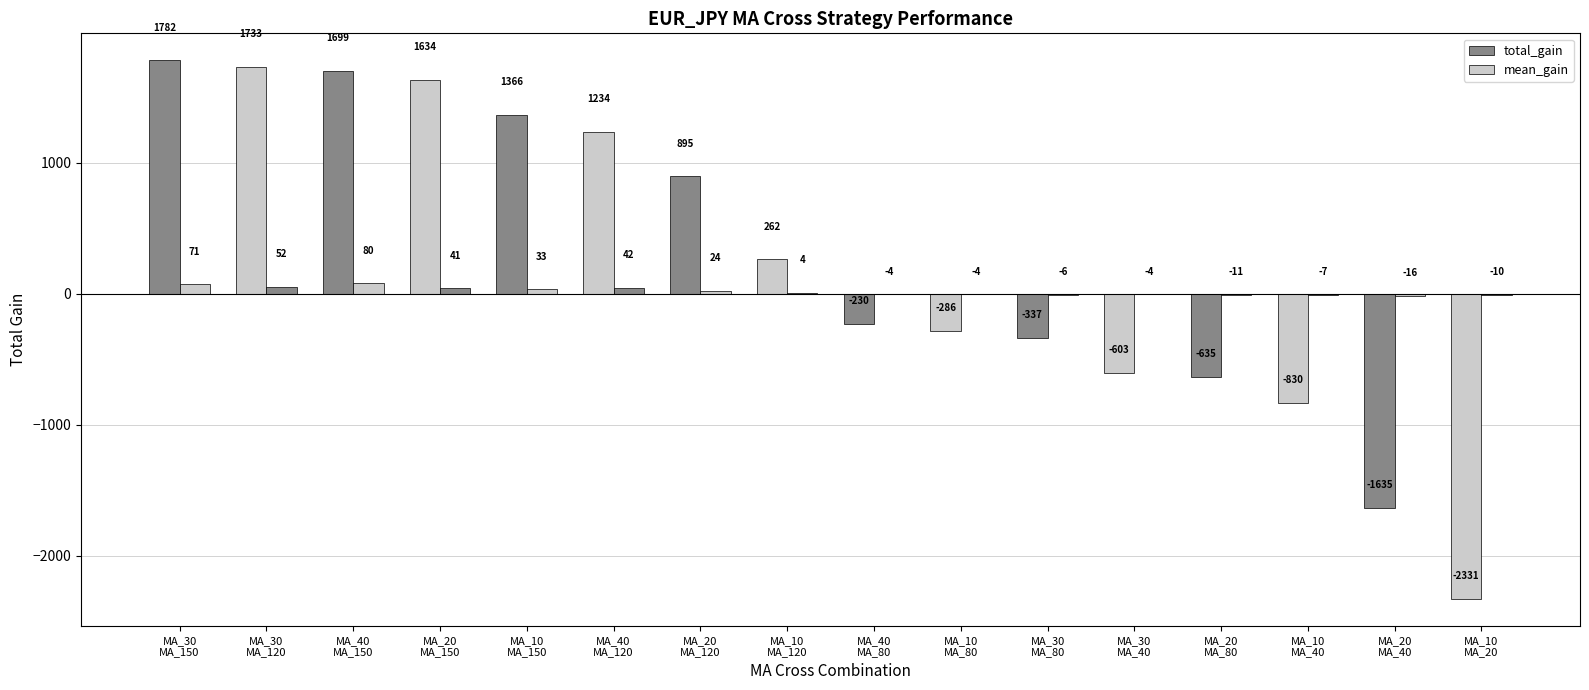

How many data points does each series have?

16